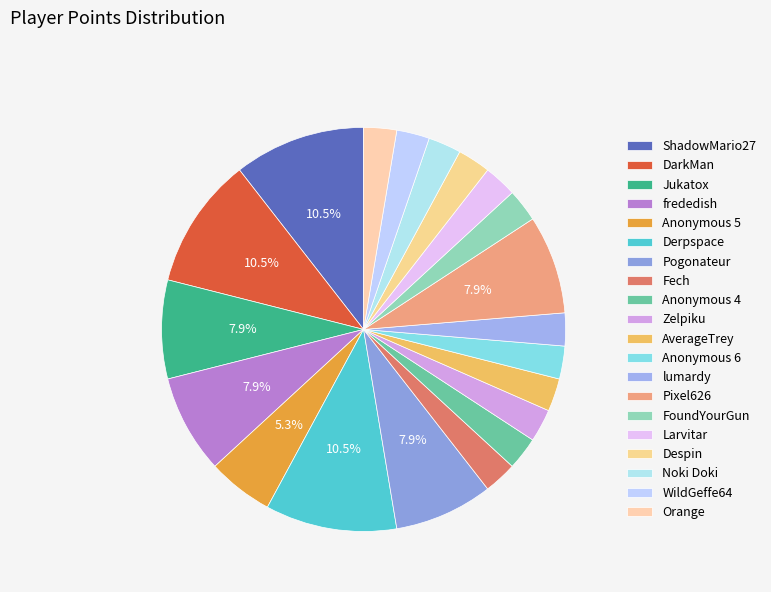

To the nearest percent, what portion does Zelpiku represent?

3%